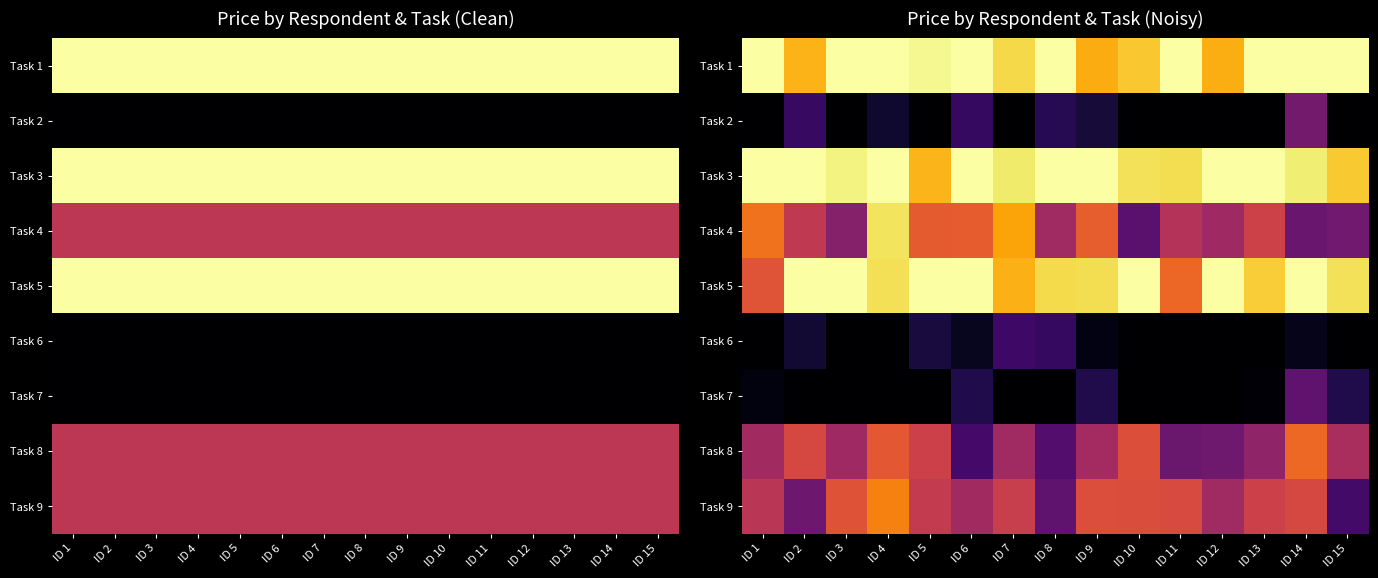

Rank the categories by Task 2 value from lowest to highest.

ID 1, ID 5, ID 7, ID 13, ID 15, ID 12, ID 10, ID 11, ID 3, ID 4, ID 9, ID 8, ID 6, ID 2, ID 14